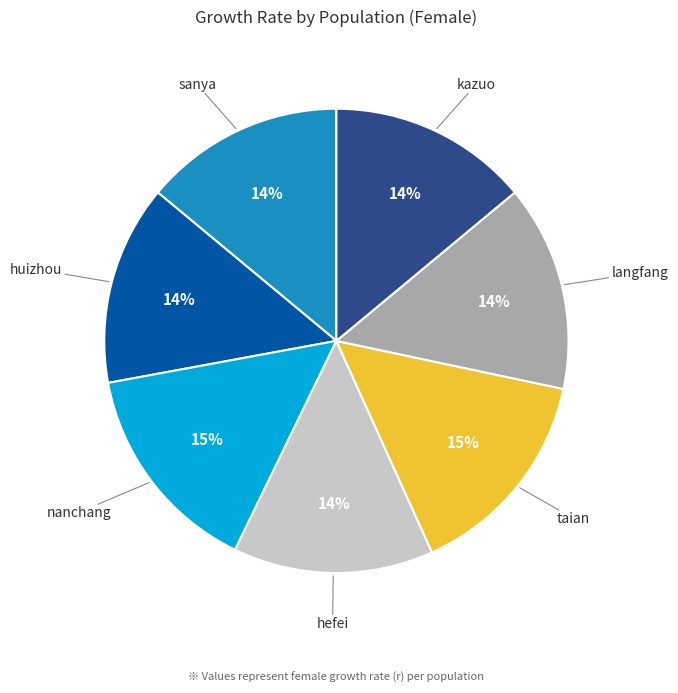

The huizhou slice represents 9% of the pie. True or false?

False